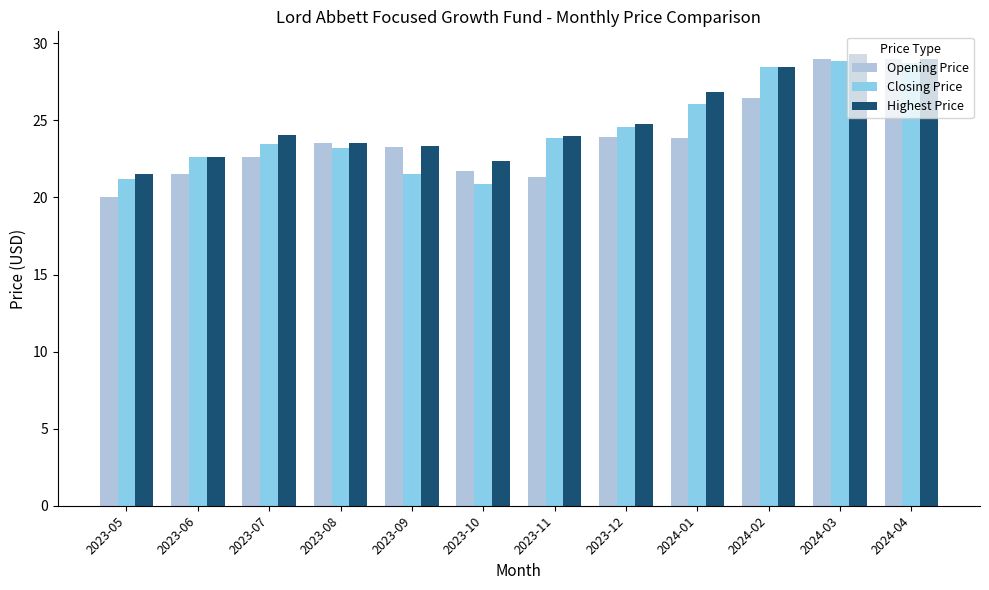

Reading left to right, extract all data points from this chart.

Opening Price: 20.0	21.5	22.6	23.5	23.3	21.7	21.4	23.9	23.9	26.4	29.0	29.0
Closing Price: 21.2	22.6	23.5	23.2	21.5	20.9	23.8	24.6	26.1	28.4	28.8	28.7
Highest Price: 21.5	22.6	24.0	23.5	23.3	22.4	24.0	24.8	26.9	28.4	29.3	29.0